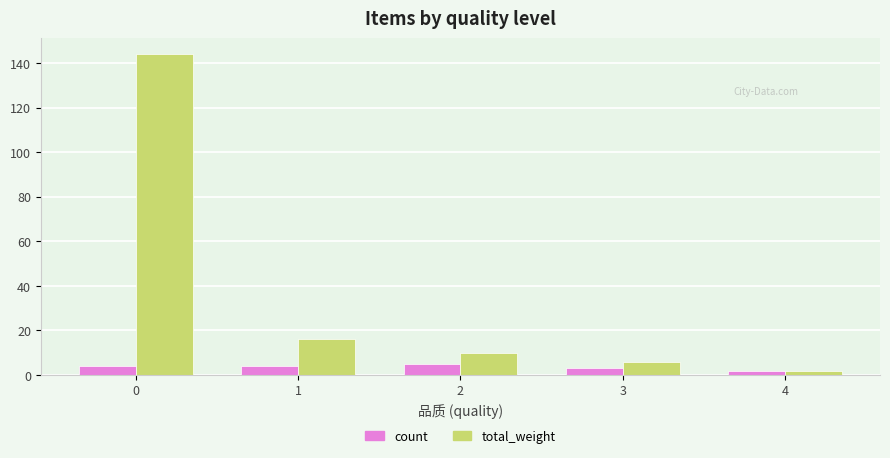

How many groups of bars are there?

5